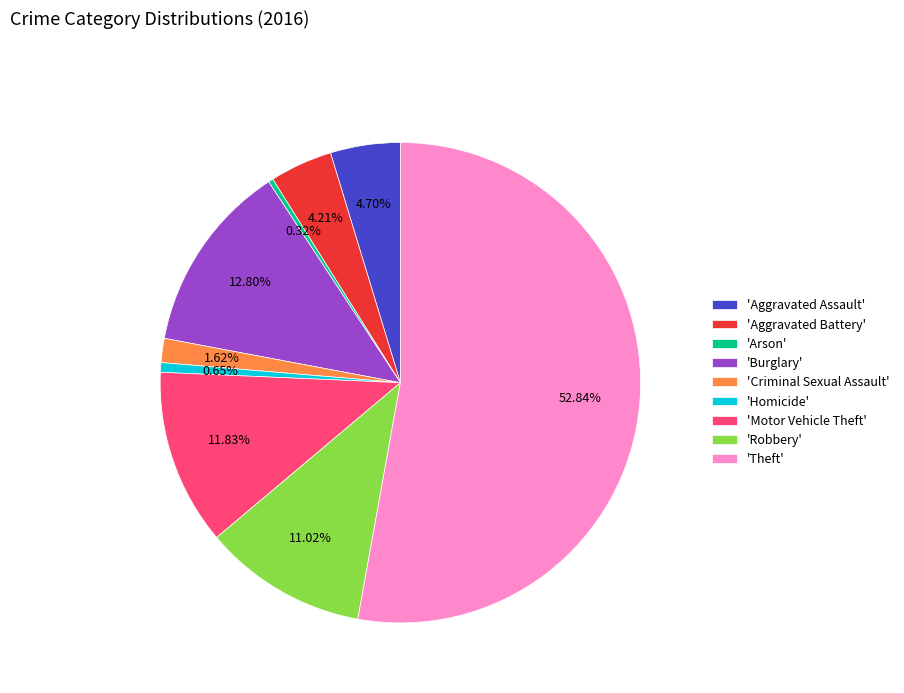

What is the ratio of the value at 'Theft' to the value at 'Robbery'?

4.8